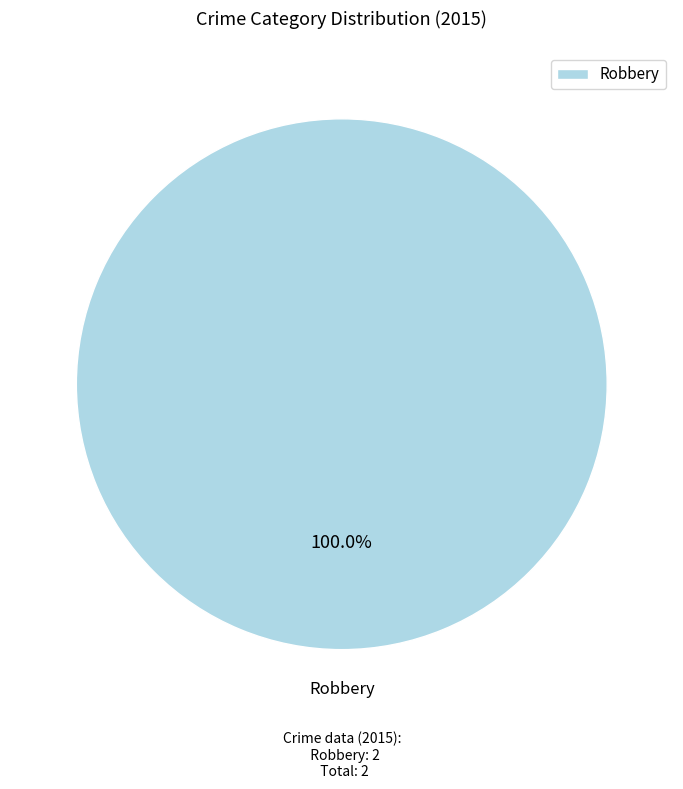

What is the majority slice?

Robbery